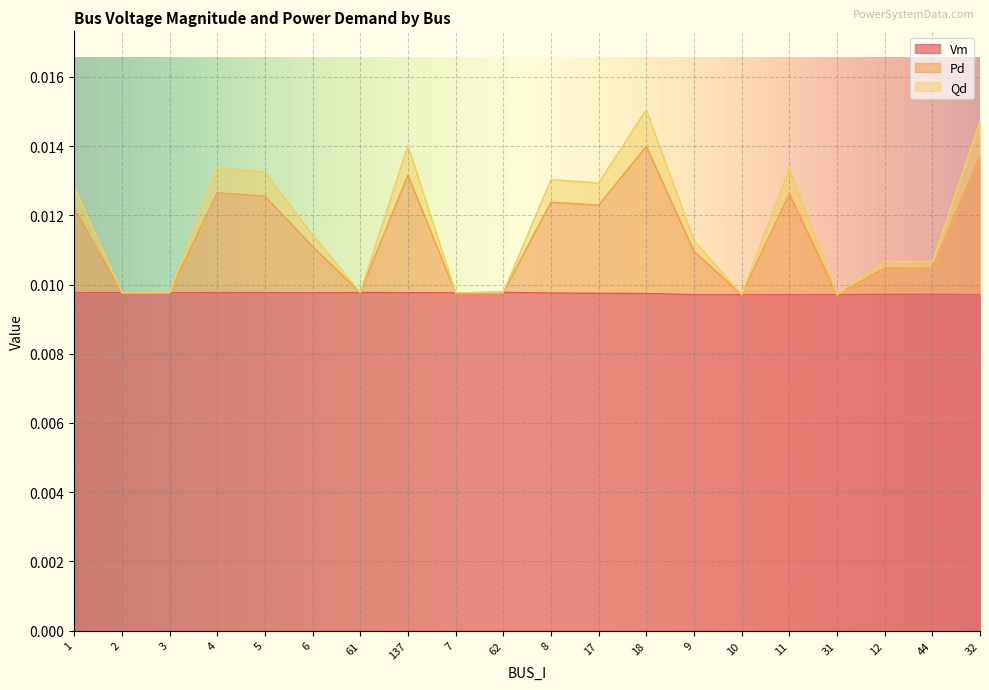

What is the label of the 16th point from the left?

11